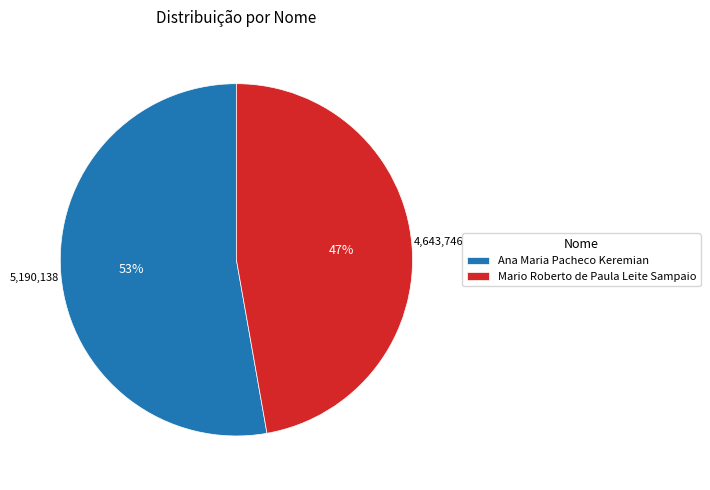

To the nearest percent, what portion does Mario Roberto de Paula Leite Sampaio represent?

47%